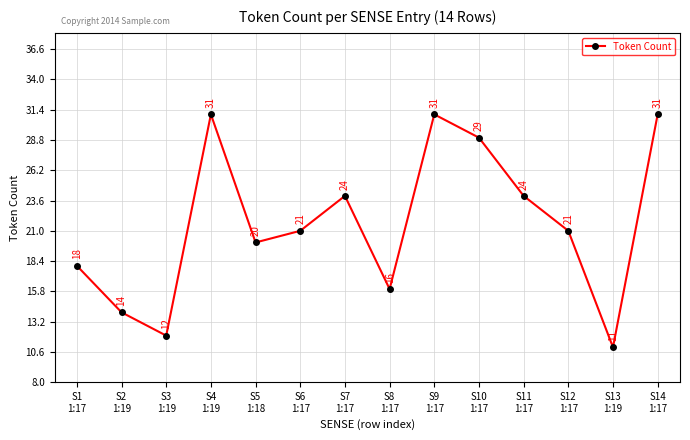

Reading left to right, transcribe all the data shown in this chart.

18	14	12	31	20	21	24	16	31	29	24	21	11	31